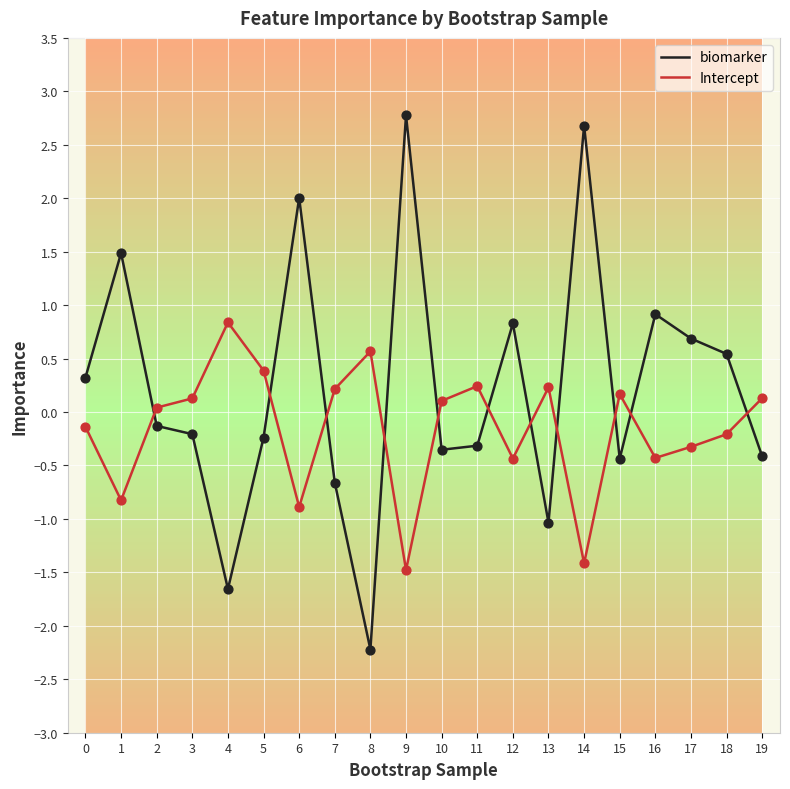

What is the difference between the highest and lowest values at 7?

0.9